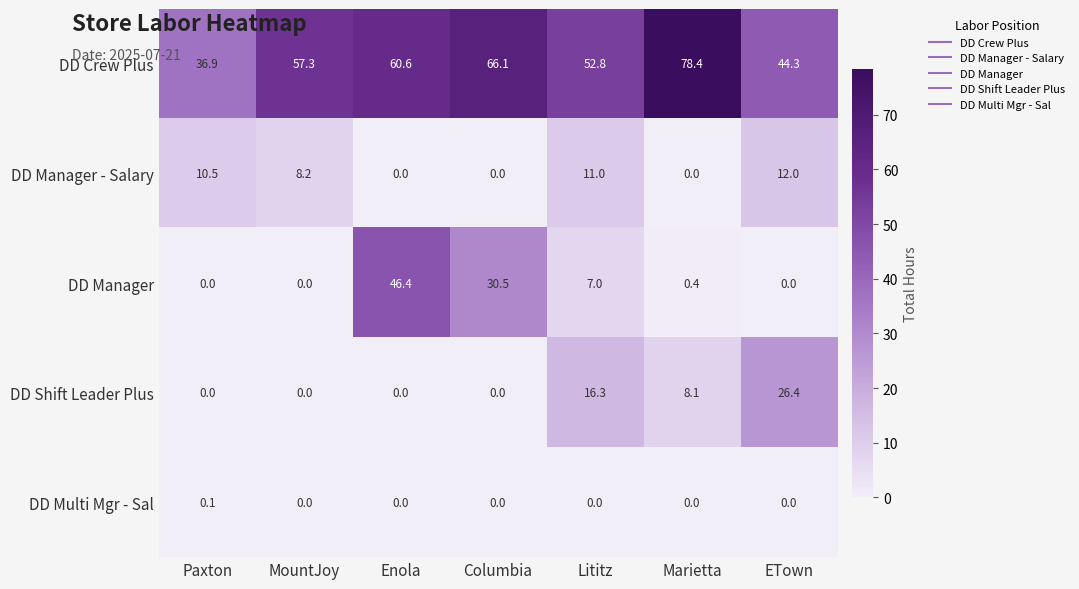

What is the sum of all DD Manager - Salary values?

41.7